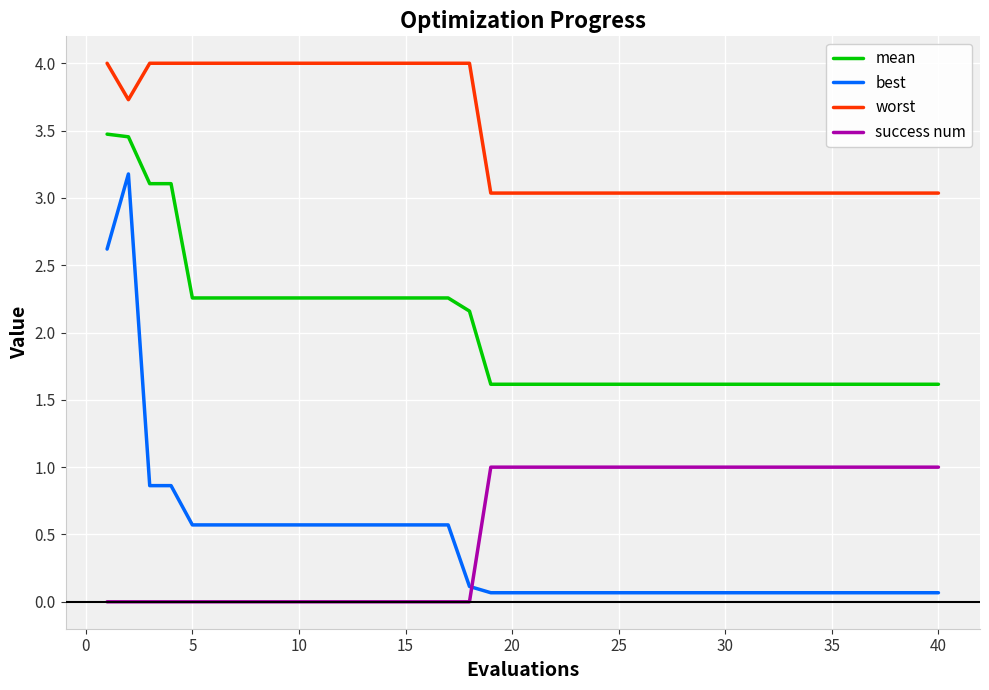

True or false: best and worst intersect in this chart.

False